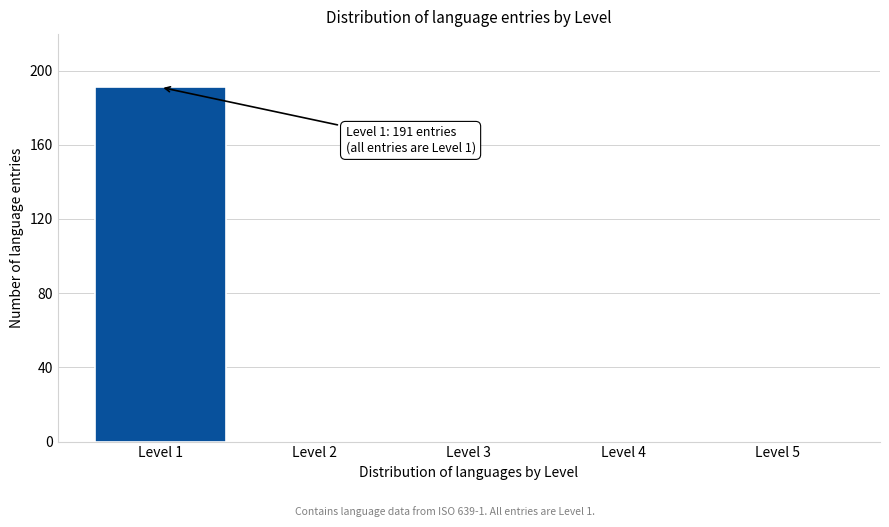

Reading right to left, extract all data points from this chart.

Level 5=0	Level 4=0	Level 3=0	Level 2=0	Level 1=191